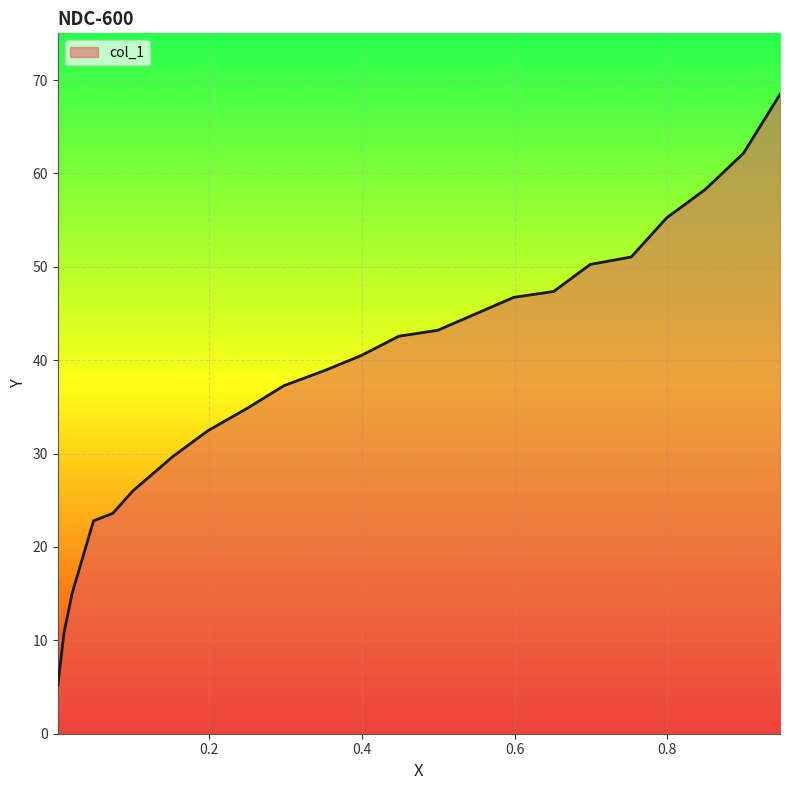

List the labels in order of value, smallest first.

0.0019, 0.0101, 0.0207, 0.0487, 0.0739, 0.1004, 0.1531, 0.1986, 0.2503, 0.2982, 0.3509, 0.3987, 0.4485, 0.4993, 0.5989, 0.6511, 0.699, 0.7526, 0.799, 0.8498, 0.8996, 0.9474